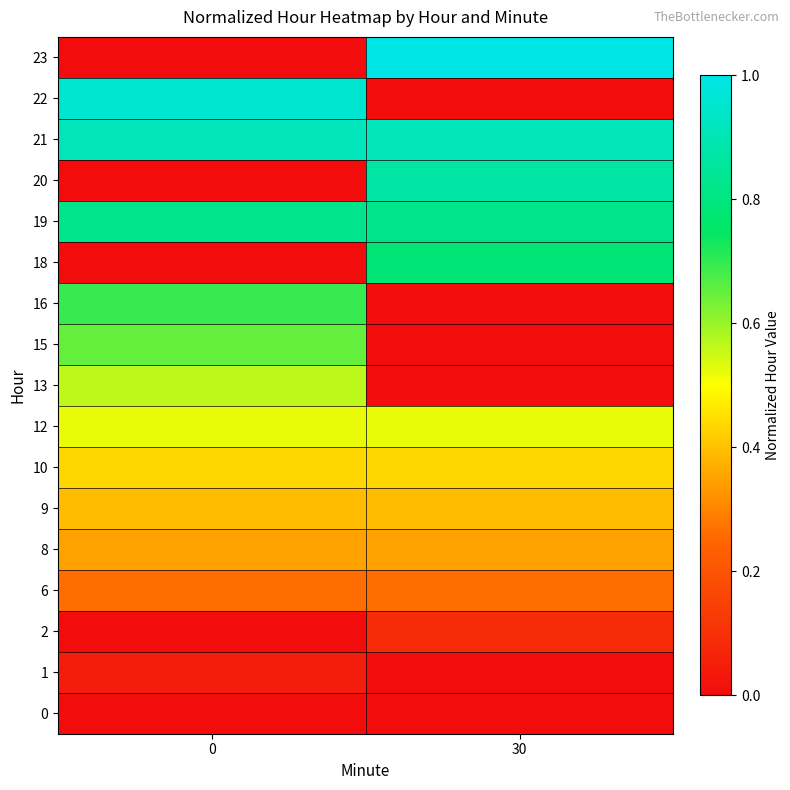

Reading right to left, what are all the values shown in this chart?

0: 30=0.0	0=0.0
1: 30=0.0	0=0.0
2: 30=0.1	0=0.0
6: 30=0.3	0=0.3
8: 30=0.3	0=0.3
9: 30=0.4	0=0.4
10: 30=0.4	0=0.4
12: 30=0.5	0=0.5
13: 30=0.0	0=0.6
15: 30=0.0	0=0.7
16: 30=0.0	0=0.7
18: 30=0.8	0=0.0
19: 30=0.8	0=0.8
20: 30=0.9	0=0.0
21: 30=0.9	0=0.9
22: 30=0.0	0=1.0
23: 30=1.0	0=0.0